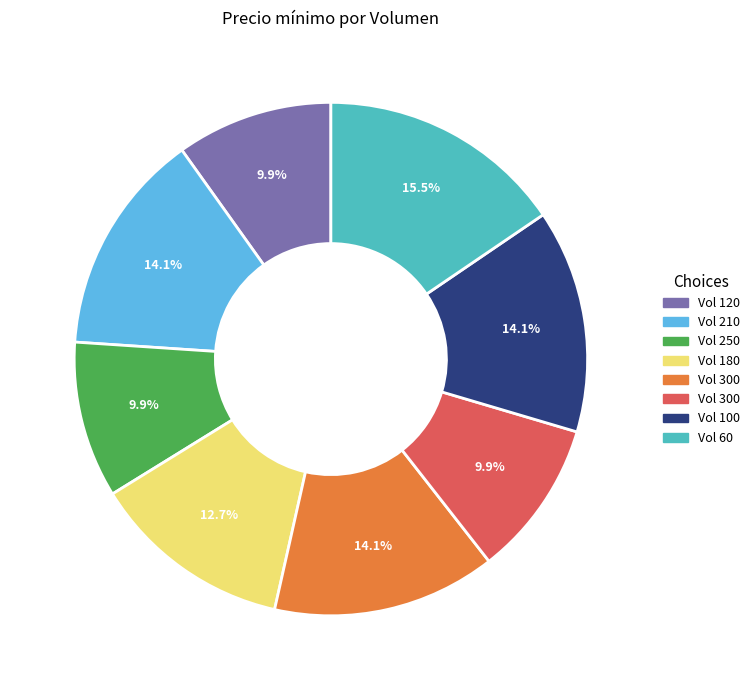

Is there any slice that represents more than half of the pie?

No